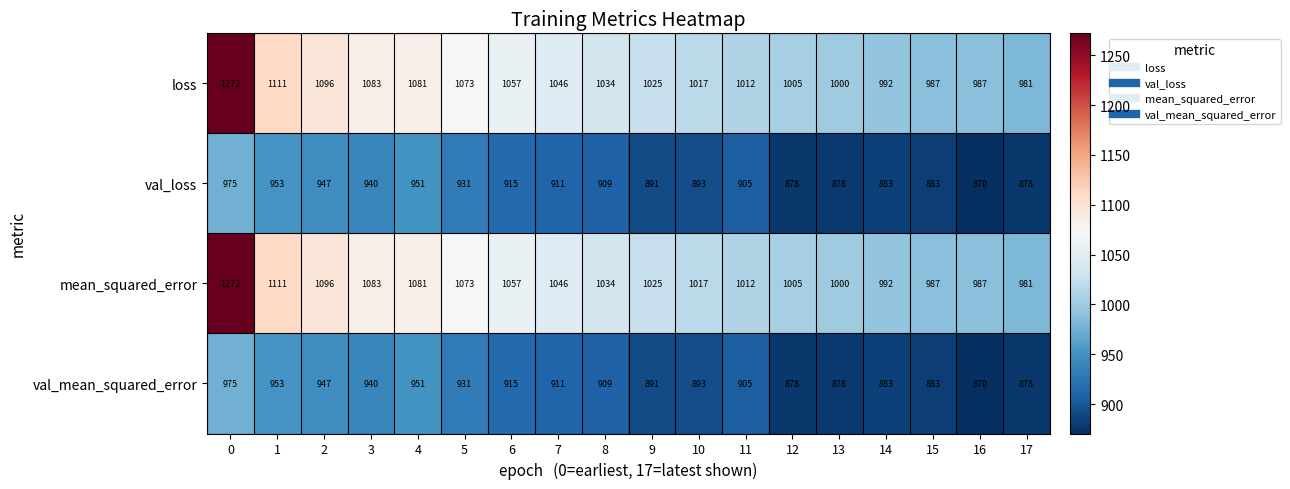

What is the greatest value displayed?

1272